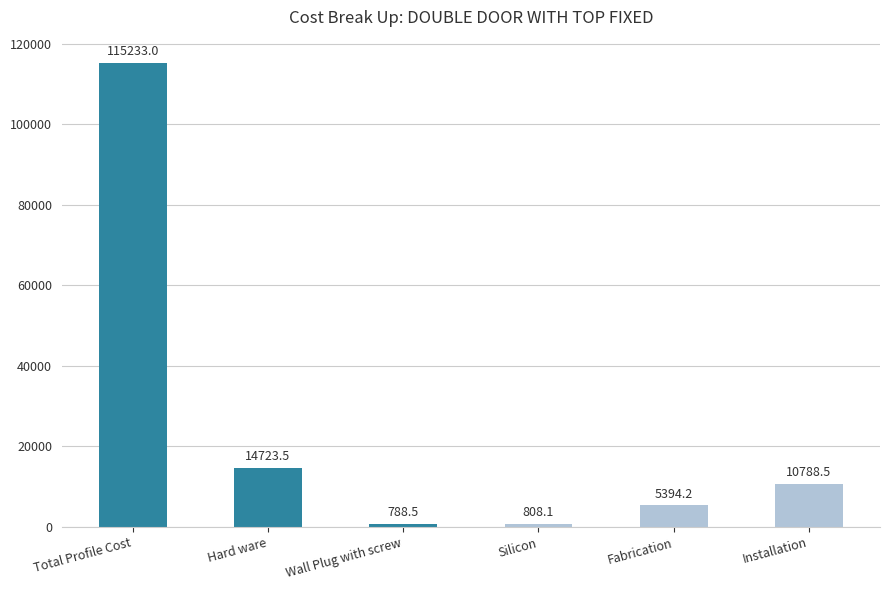

How many values are below 10788?

3